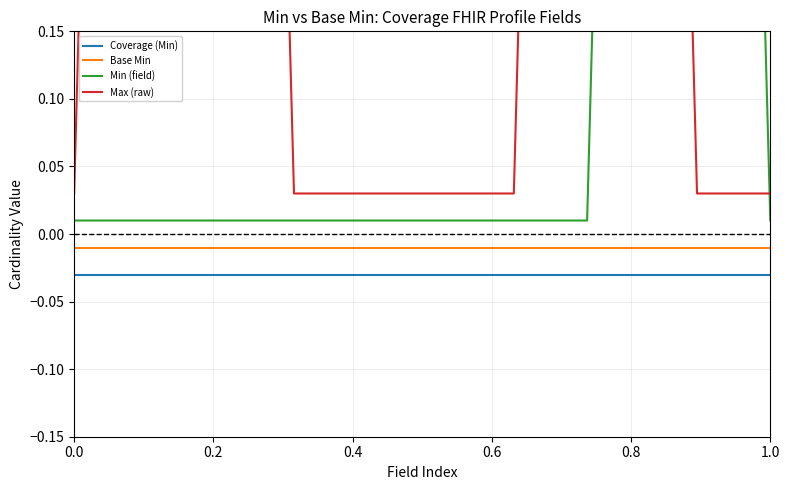

What is the sum of all Min (field) values?

4.2